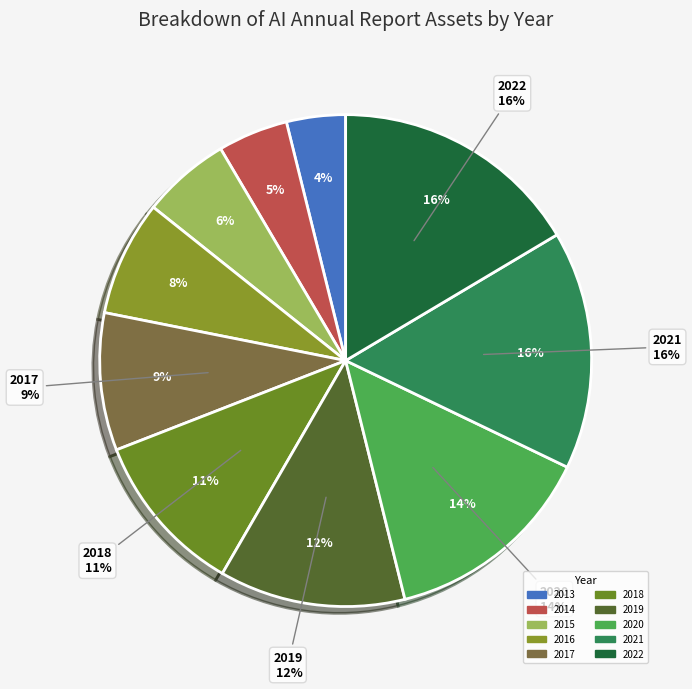

What is the change in value from 2014 to 2020?

+3233986043671.0